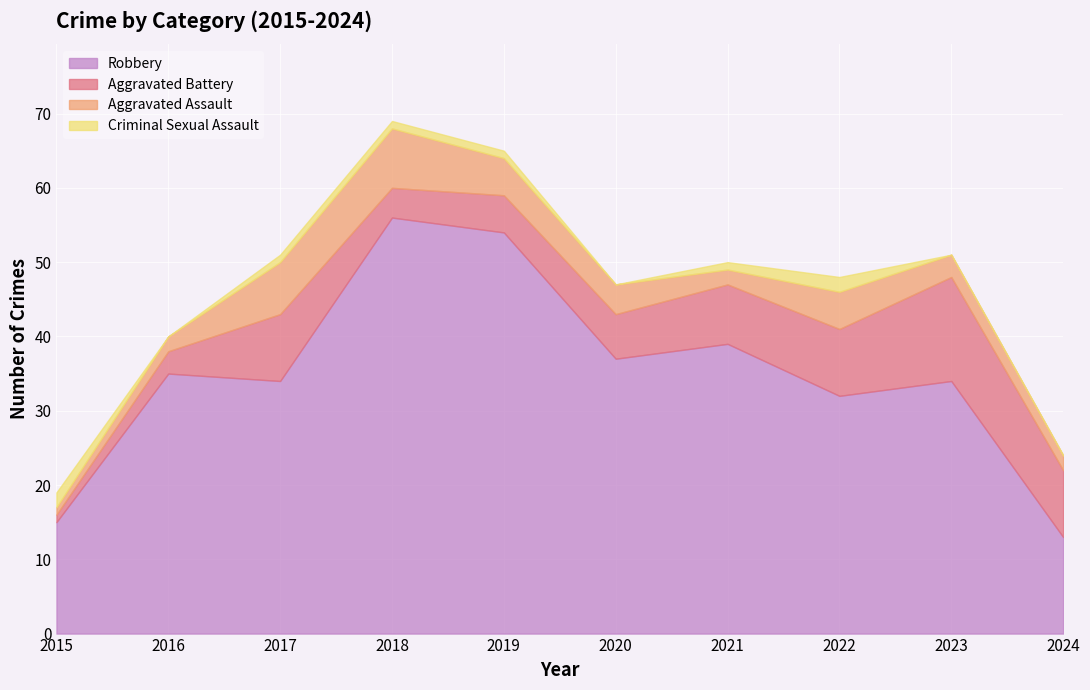

Where is Aggravated Assault nearest to the value 4?

2020